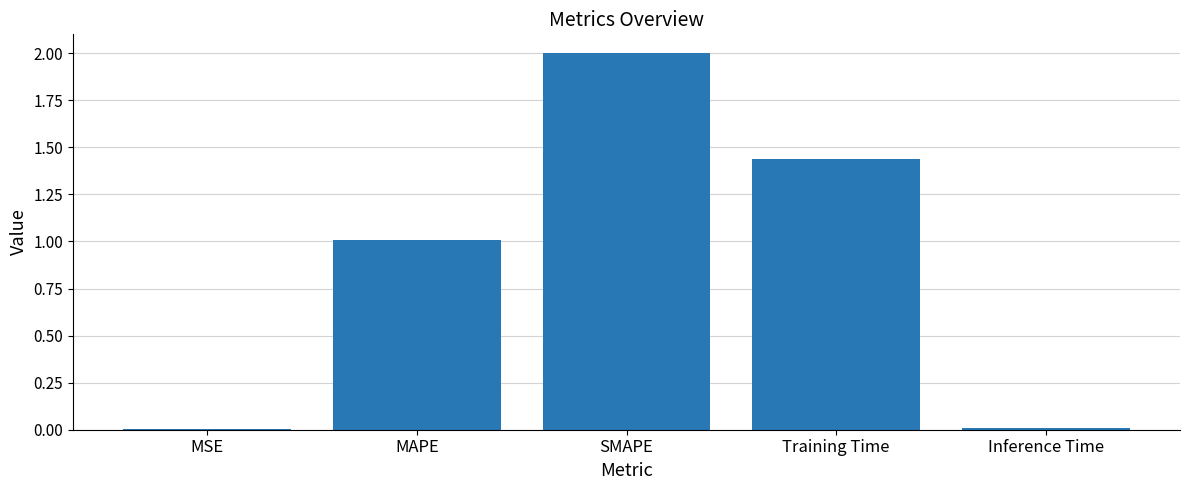

Is it true that the value at MAPE is 0.3?

False